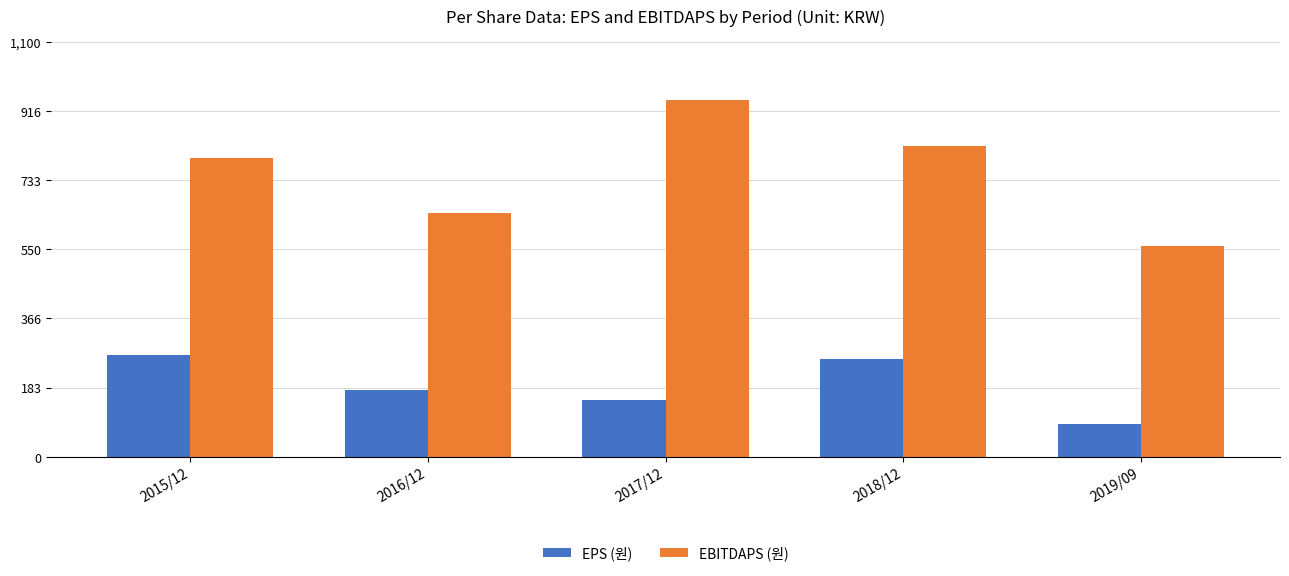

What is the value of the EBITDAPS (원) bar at the 1st from the left?

791